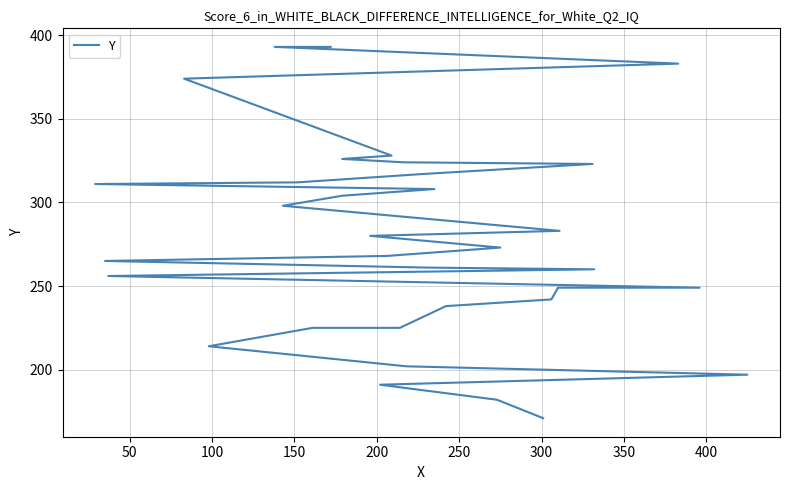

What is the smallest value displayed?

171